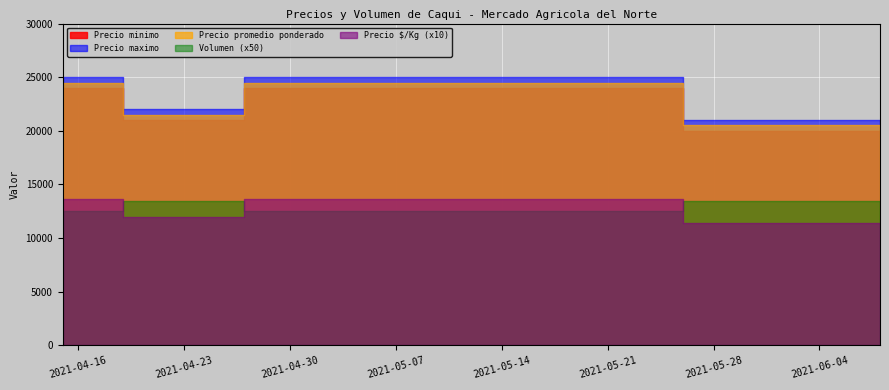

How many lines are shown in the chart?

5